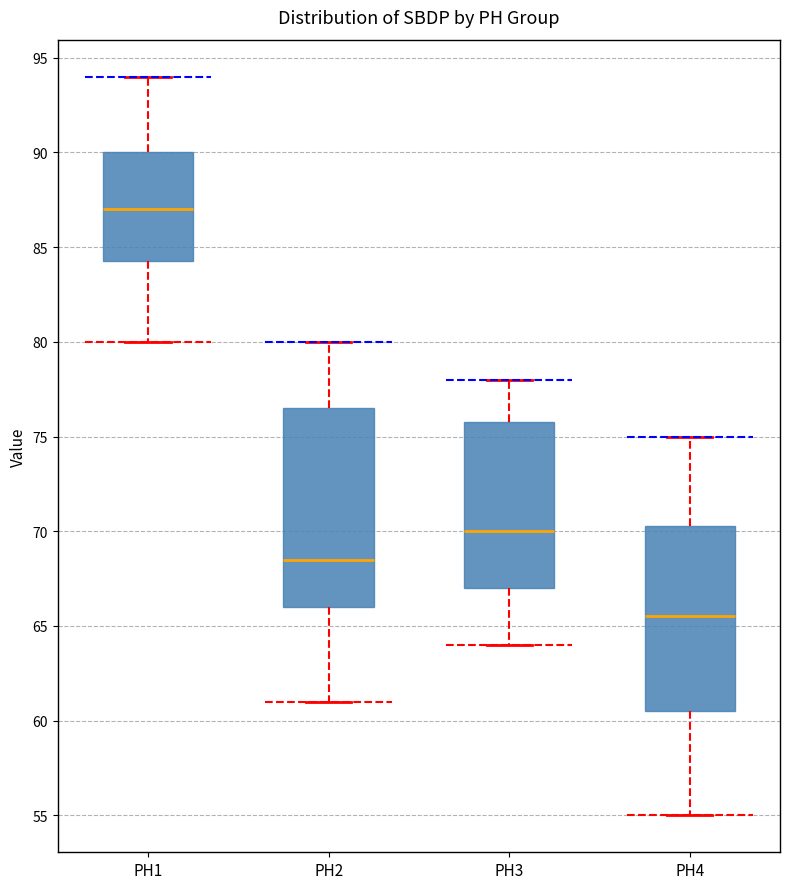

Where does the lower whisker of the box for PH2 end on the y-axis? The values are not printed on the chart, so give them approximately, as read against the axis.

61.0